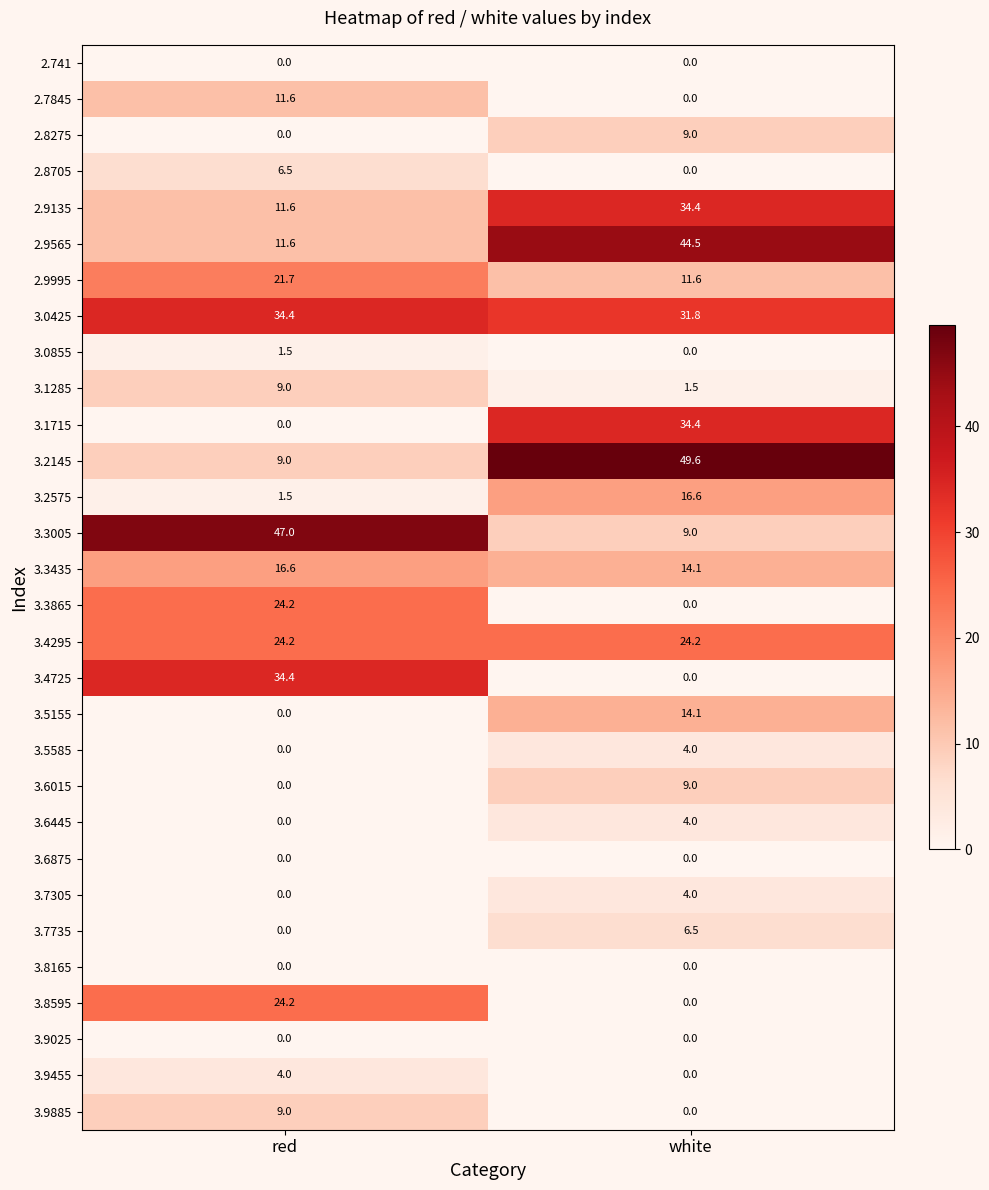

How many distinct data groups are displayed?

30